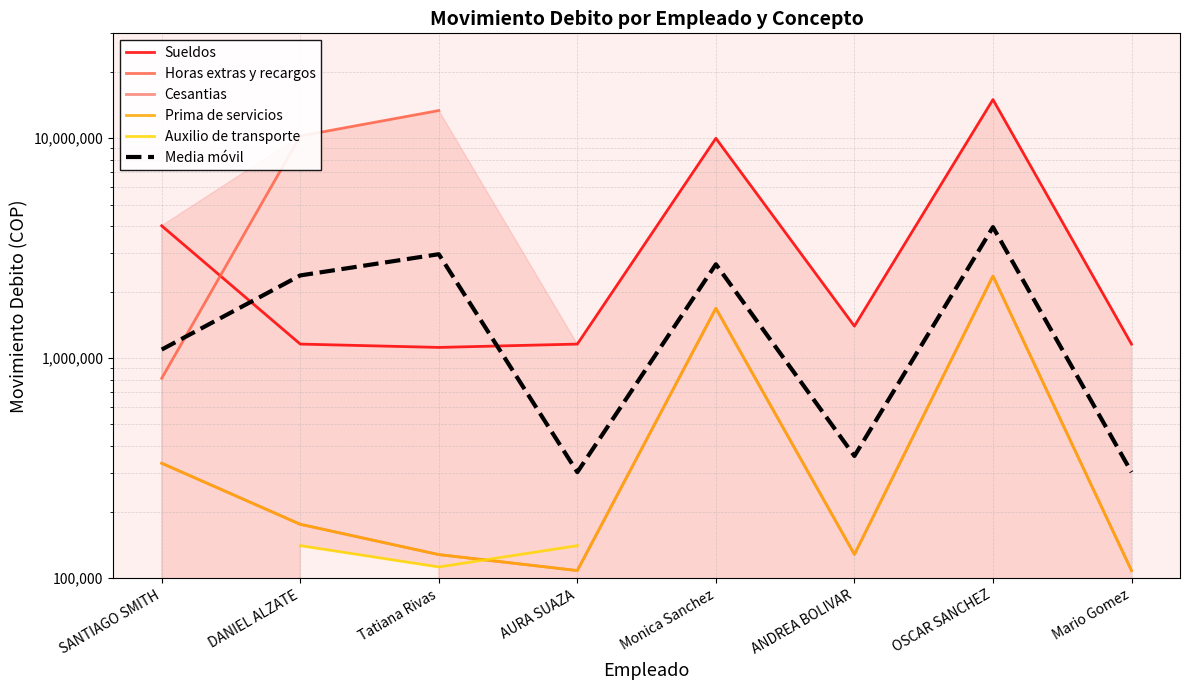

True or false: Prima de servicios and Media móvil intersect in this chart.

False